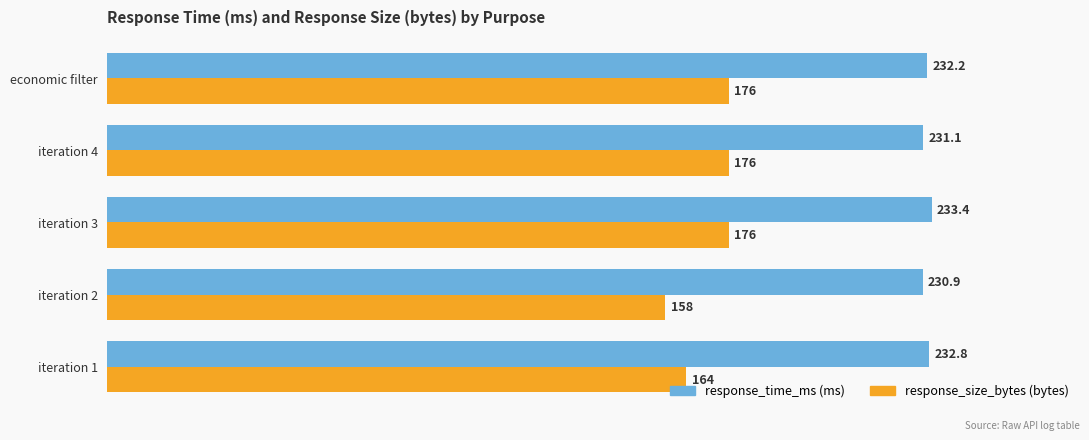

What is the smallest value displayed?

158.0